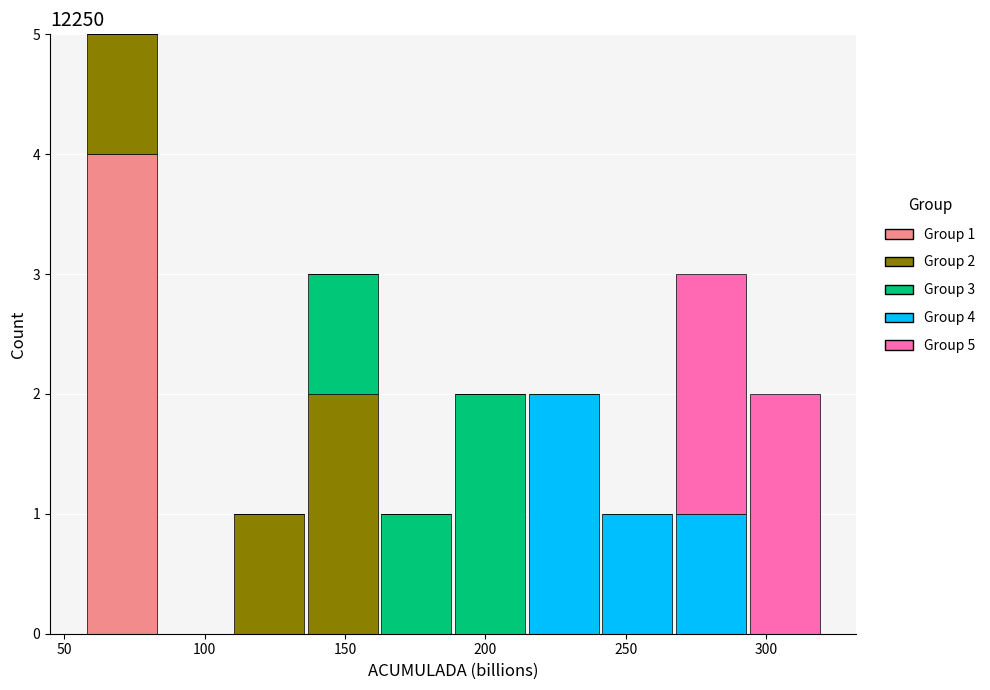

Which range on the x-axis has the tallest stacked bar (by total height)?

55 to 85